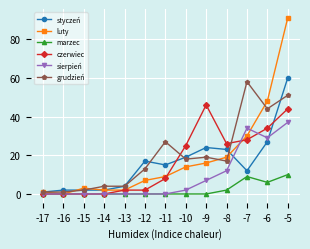

The luty series shows 2 at -13. True or false?

True